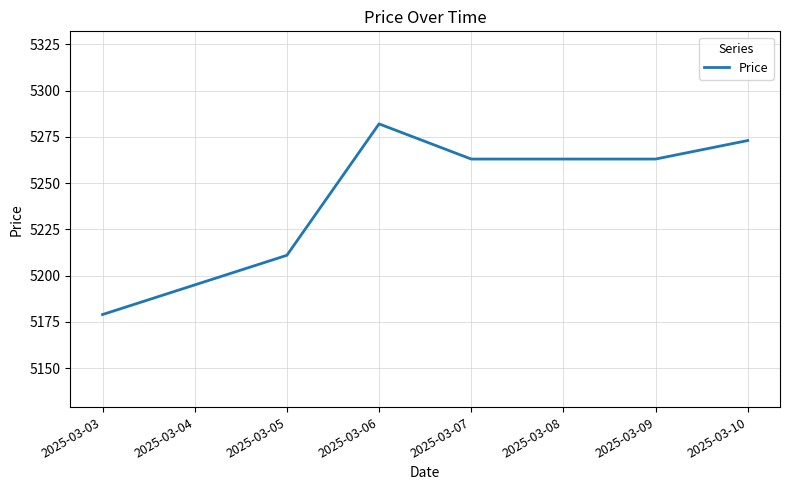

What is the change in value from 2025-03-03 to 2025-03-10?

+94